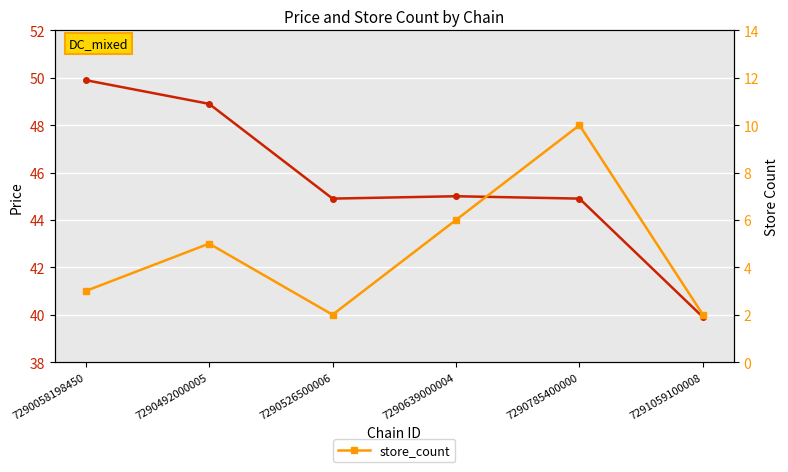

How many lines are shown in the chart?

2